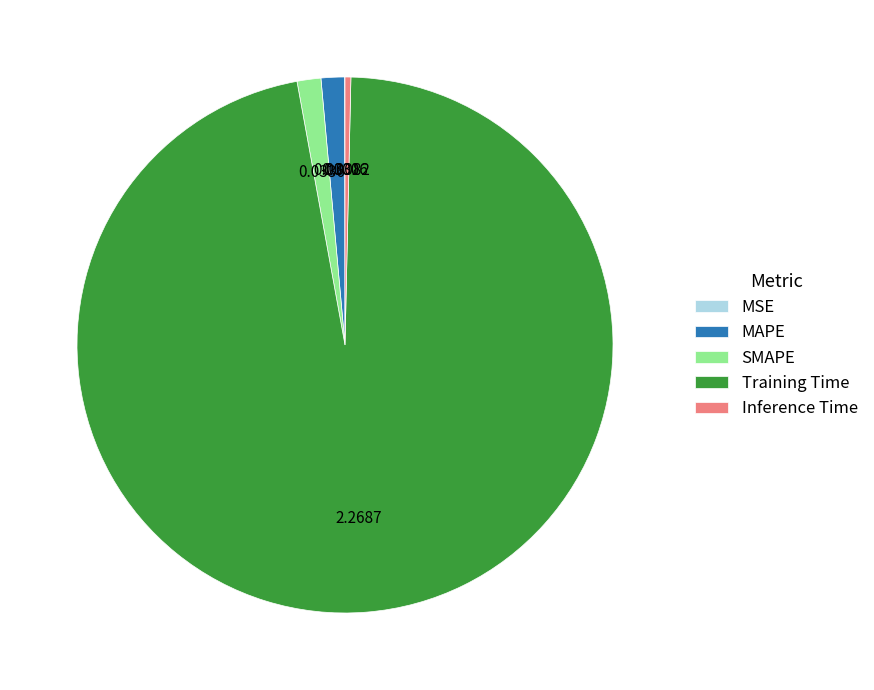

What is the largest slice in the pie chart?

Training Time